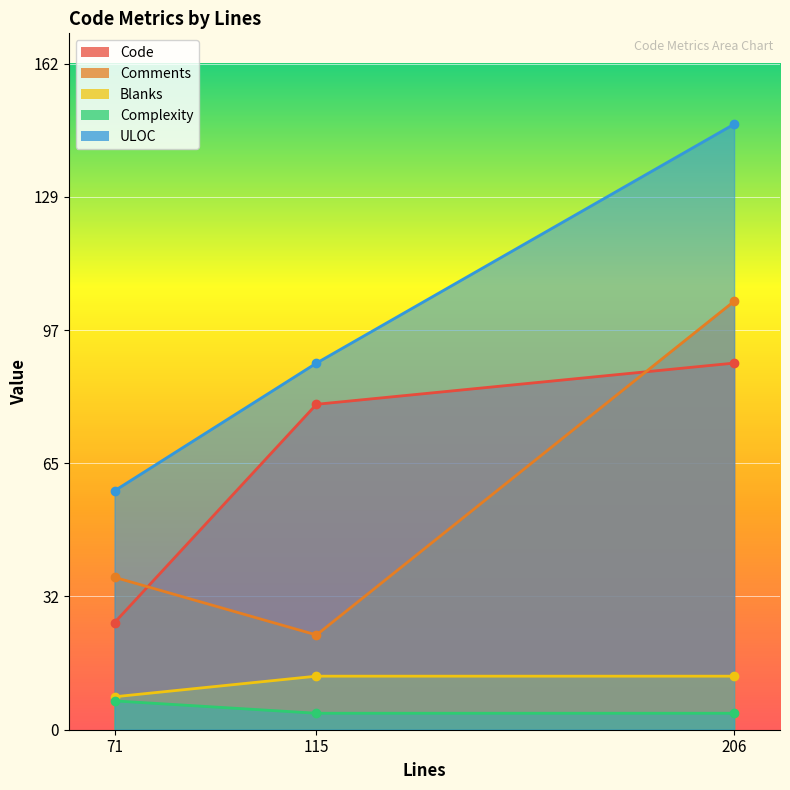

Reading right to left, list all the values displayed in this chart.

Code: 89	79	26
Comments: 104	23	37
Blanks: 13	13	8
Complexity: 4	4	7
ULOC: 147	89	58